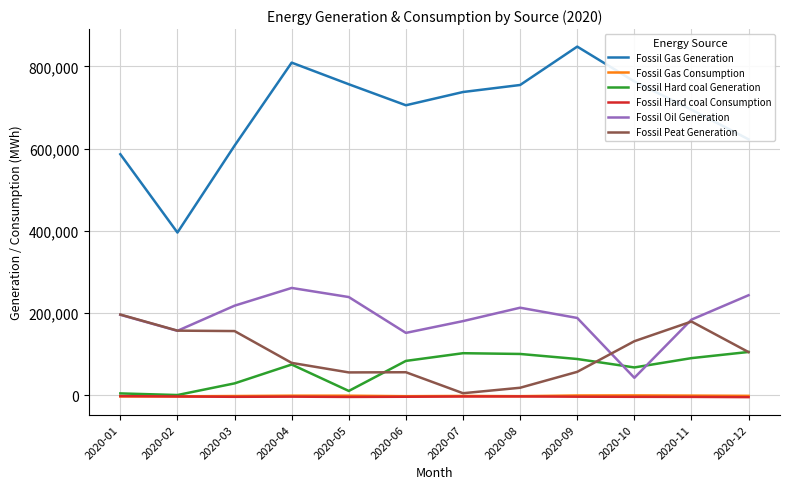

True or false: Fossil Oil Generation and Fossil Gas Generation intersect in this chart.

False